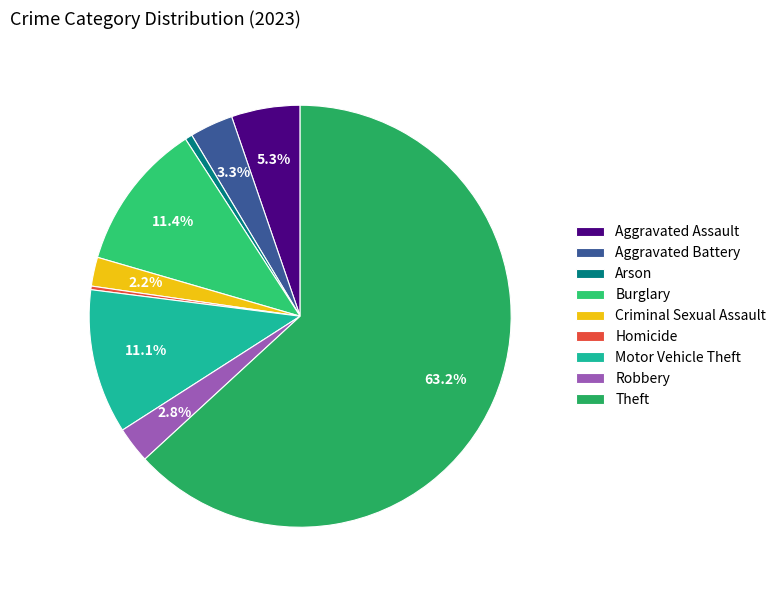

True or false: Aggravated Battery accounts for 13% of the total.

False